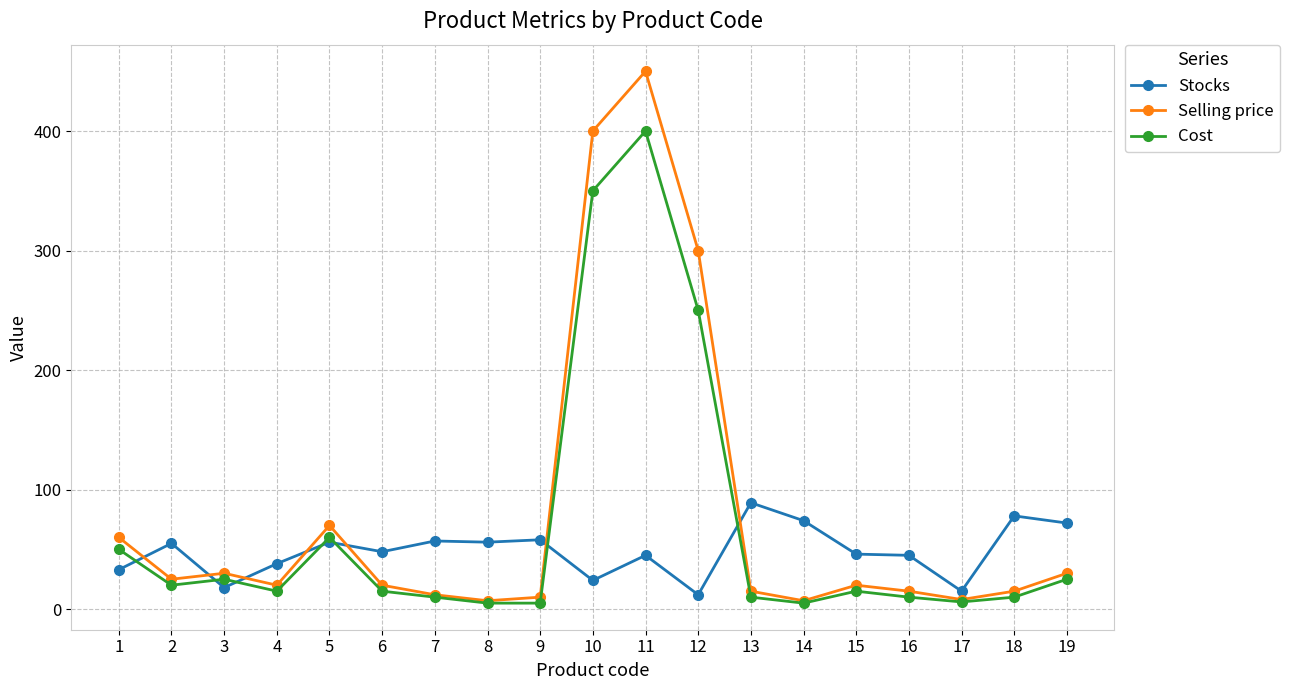

At which label does Selling price reach its peak?

11